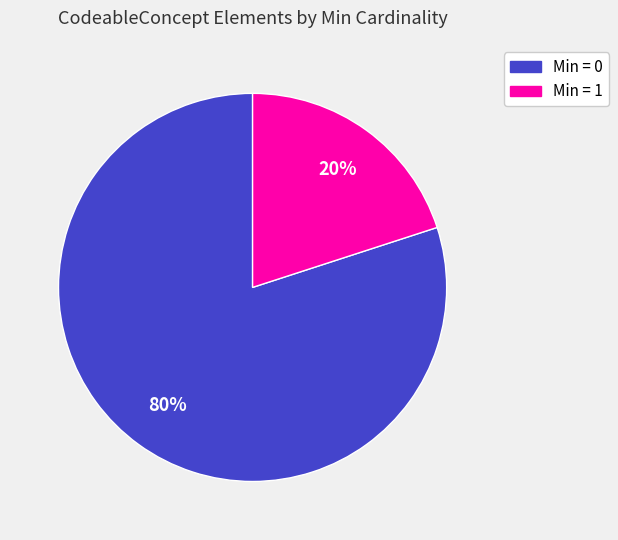

Is there any slice that represents more than half of the pie?

Yes